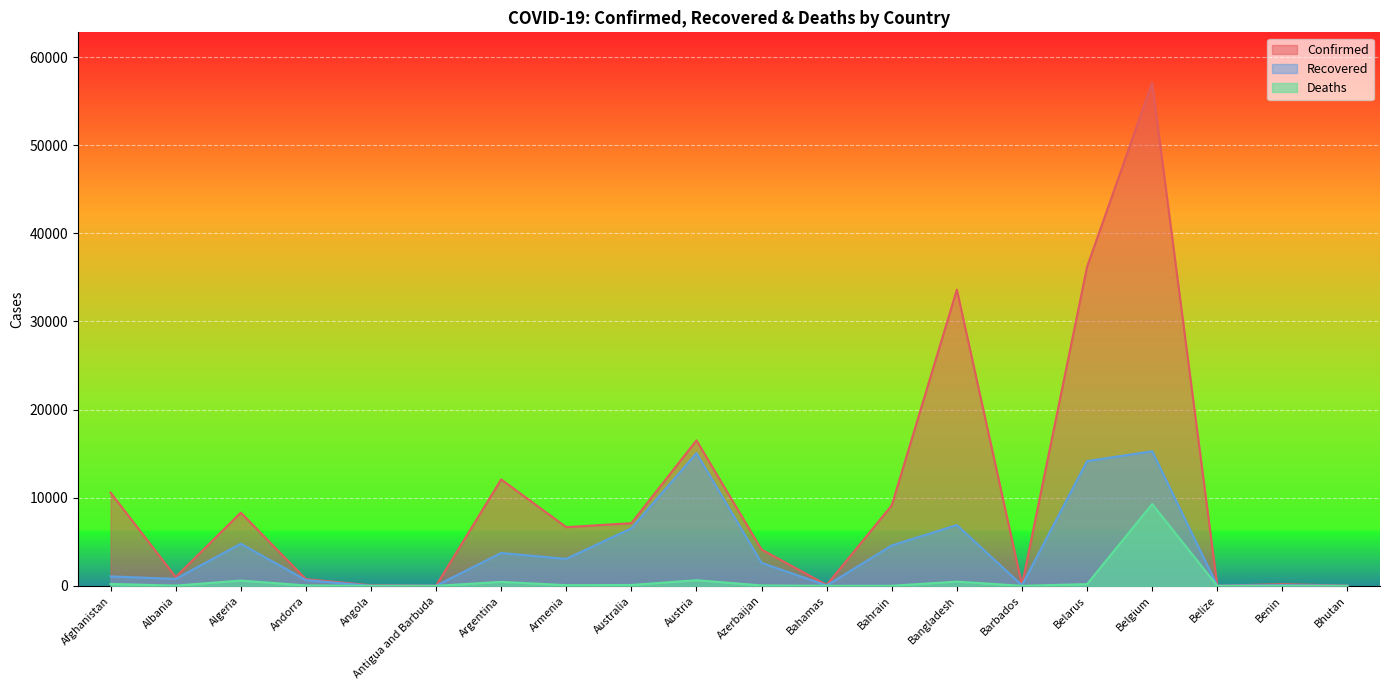

True or false: Deaths and Recovered intersect in this chart.

False